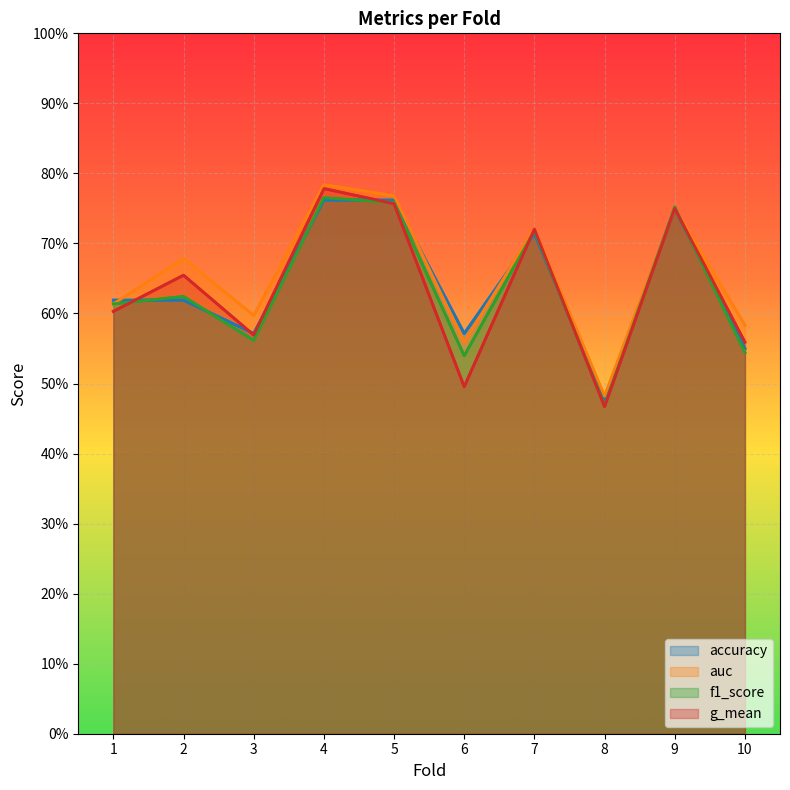

Which series has the largest range (max minus min)?

g_mean